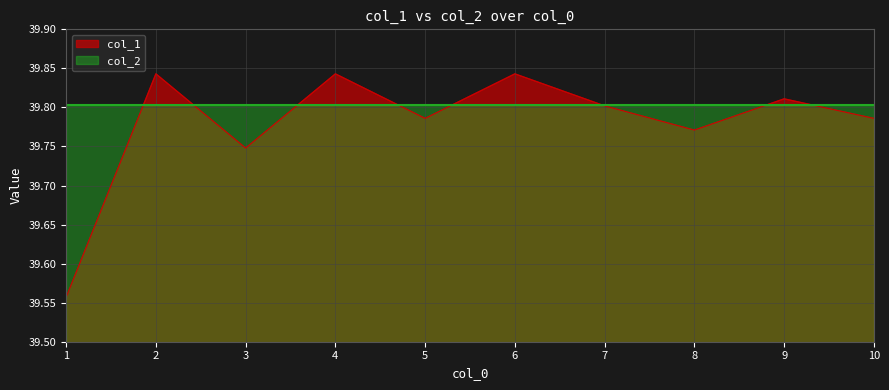

How many lines are shown in the chart?

2